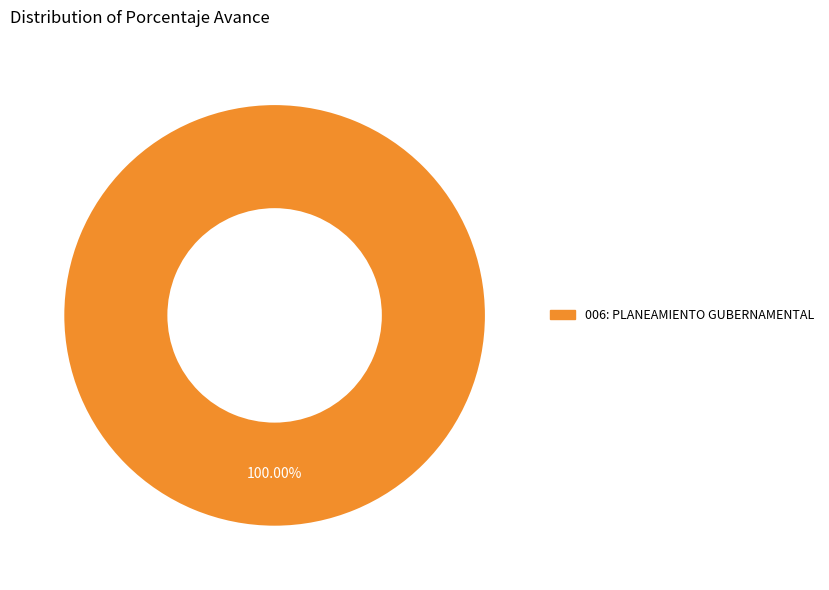

How many segments does this pie chart have?

1